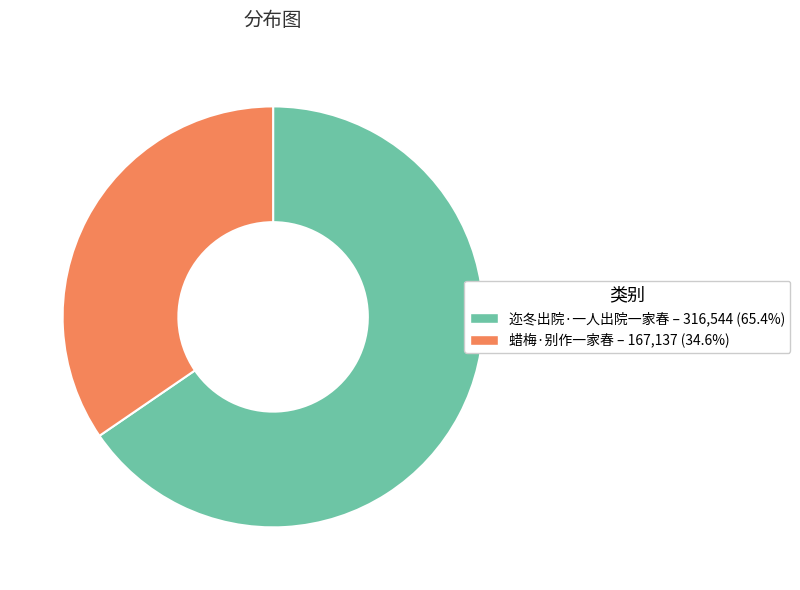

Rank the categories by value from highest to lowest.

迩冬出院·一人出院一家春, 蜡梅·别作一家春